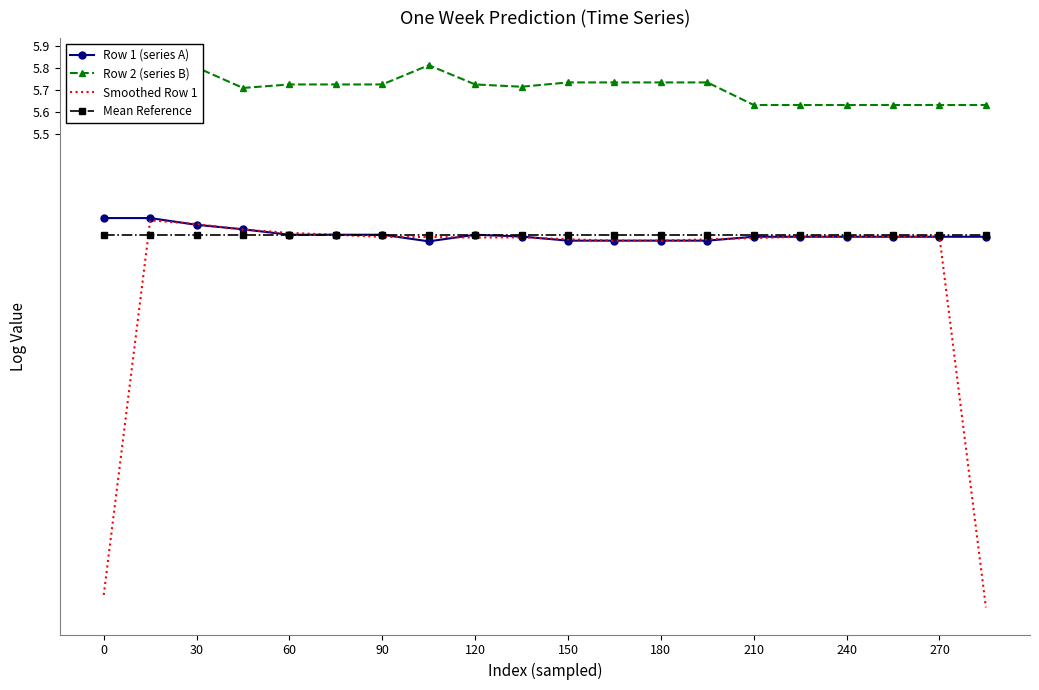

Which series has the largest total across all categories?

Row 2 (series B)